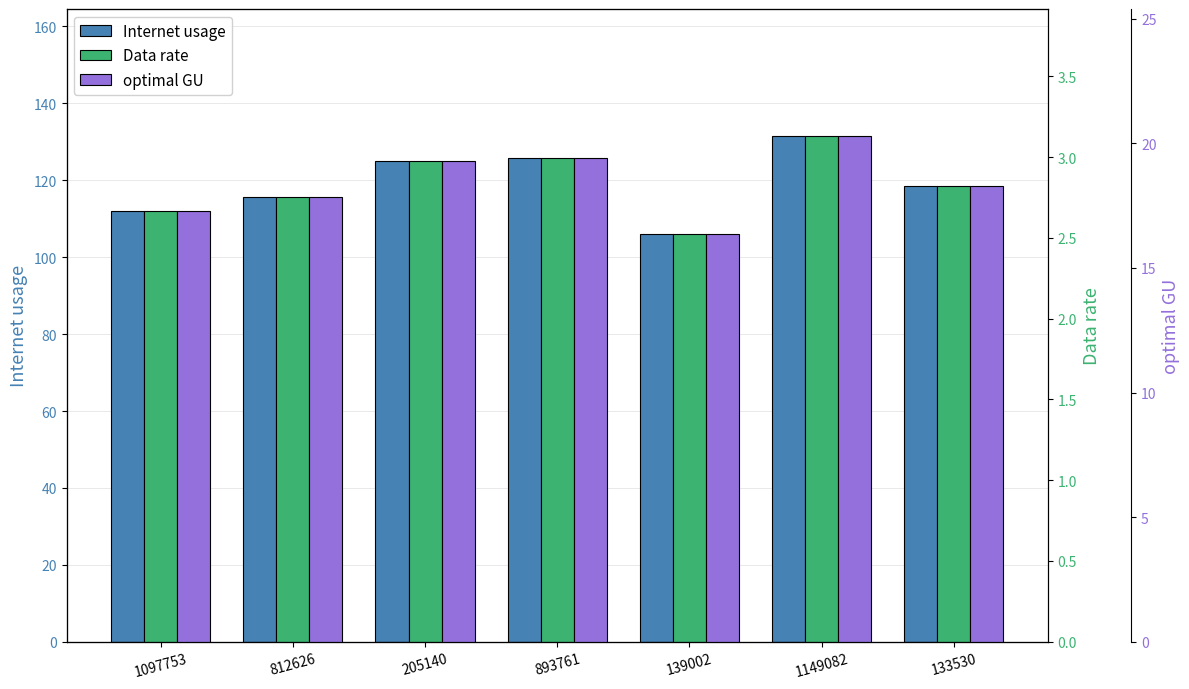

List the series in order of their peak value, lowest first.

Data rate, optimal GU, Internet usage